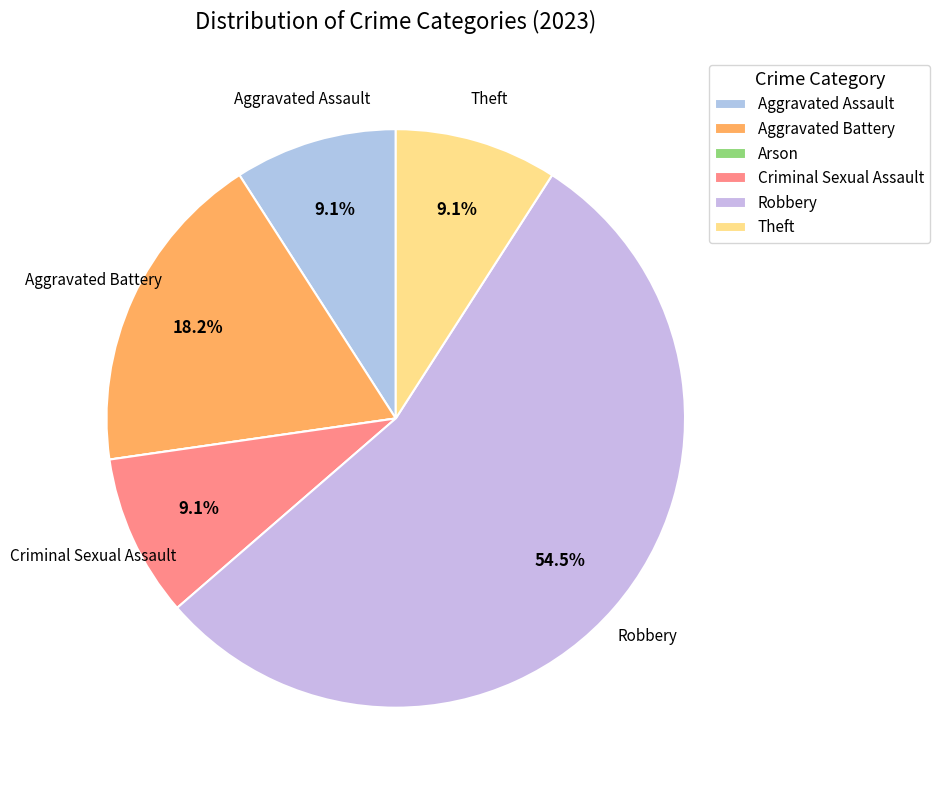

Which slice is the smallest?

Arson